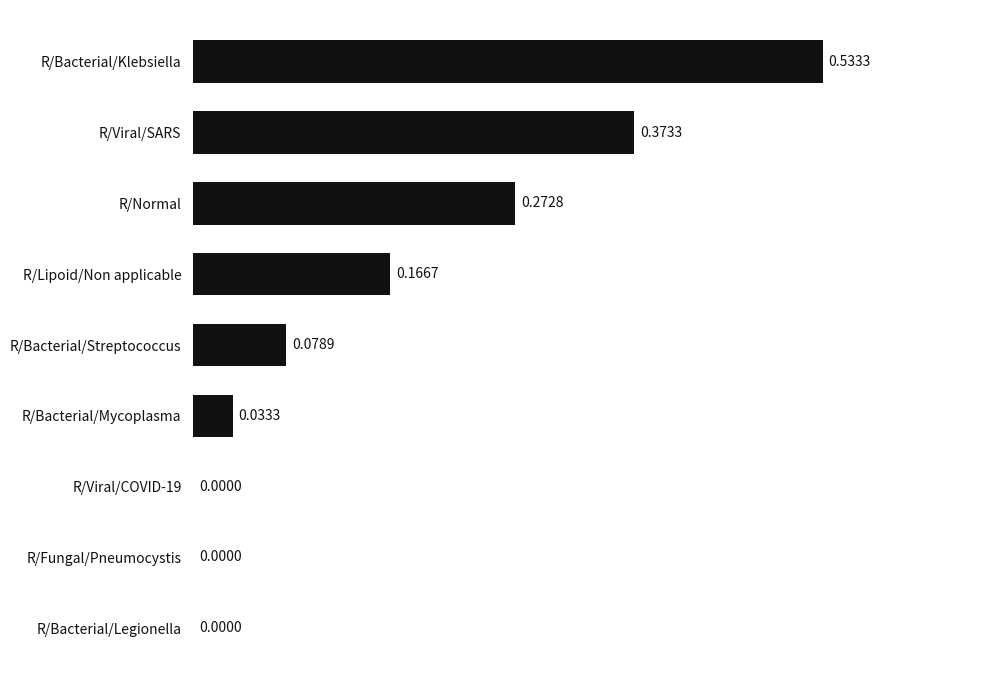

Which has a higher value, R/Lipoid/Non applicable or R/Viral/COVID-19?

R/Lipoid/Non applicable